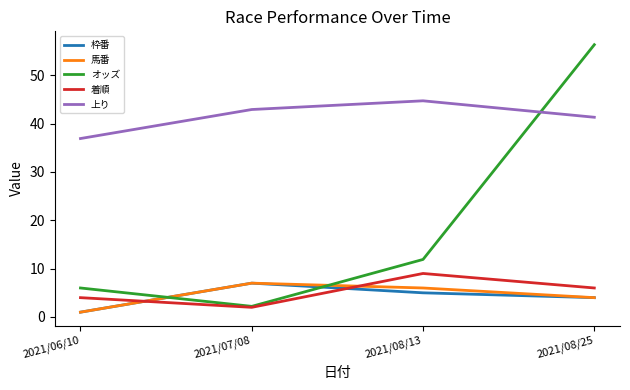

Between 2021/06/10 and 2021/08/25, which series saw the biggest shift?

オッズ